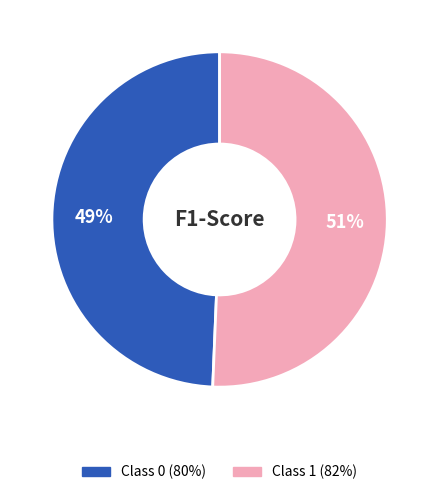

Is there any slice that represents more than half of the pie?

Yes